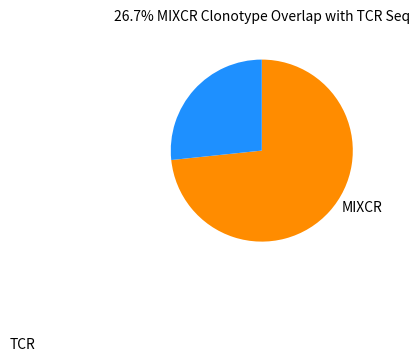

Is there any slice that represents more than half of the pie?

Yes